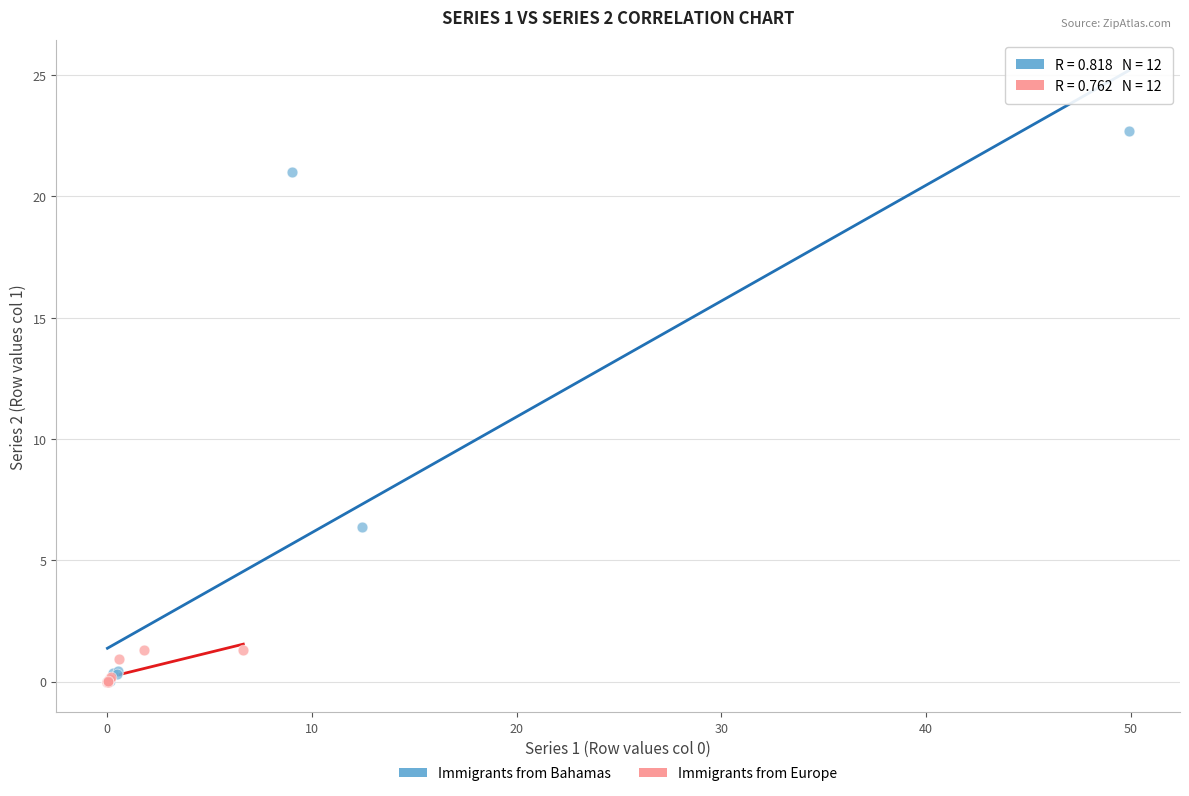

Which series contains the highest Y value?

Immigrants from Bahamas